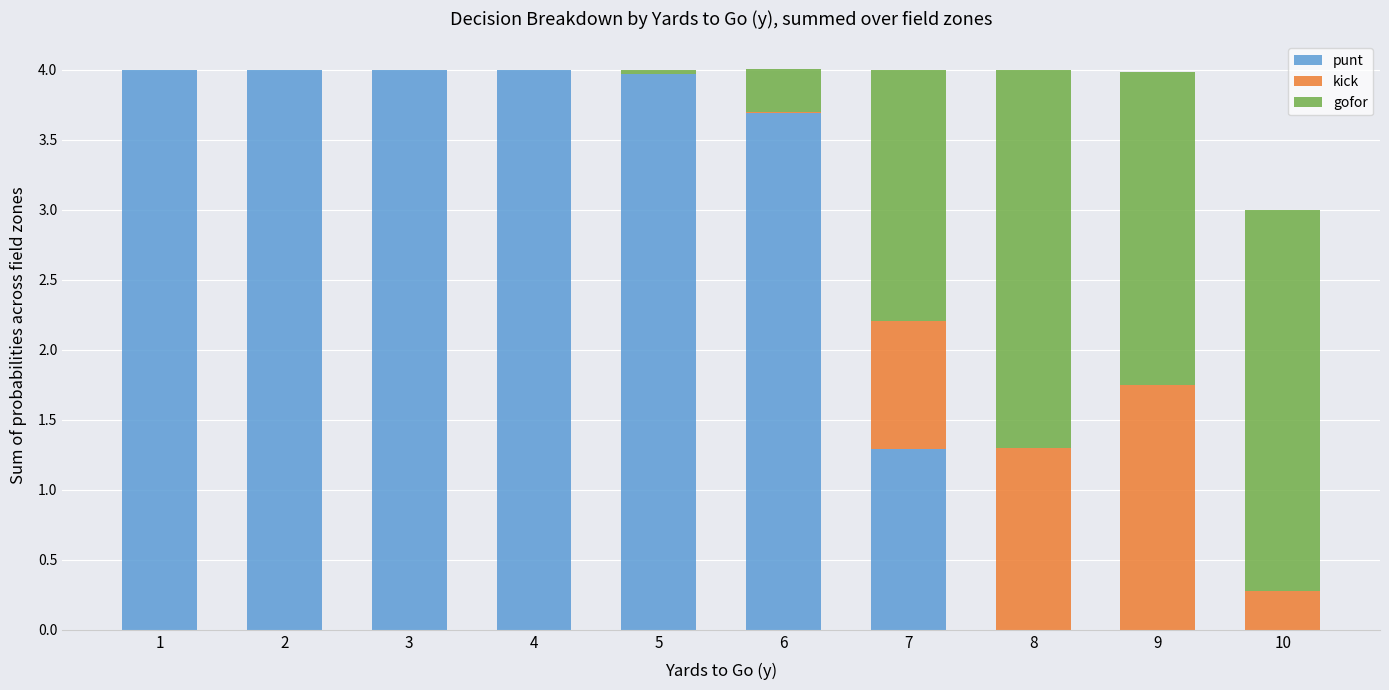

What is the sum of all punt values?

25.0